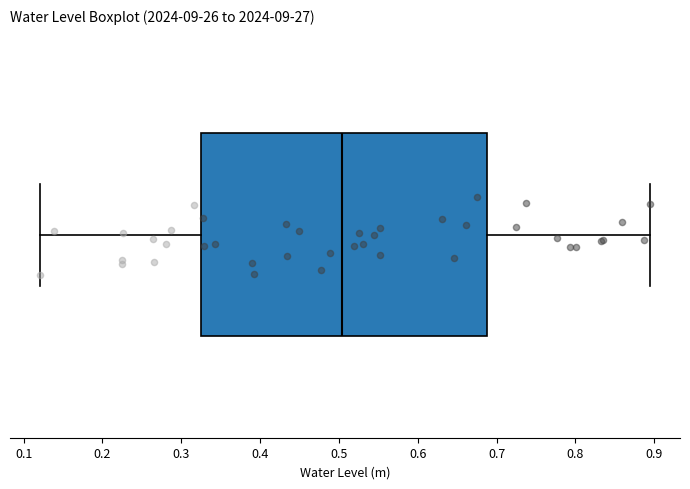

Transcribe this box plot: give where the median line is, the range the box spans, and where the two whiskers end, as read against the x-axis. The values are not printed on the chart, so give them approximately, as read against the axis.

median 0.50, box 0.32 to 0.69, whiskers 0.12 to 0.89